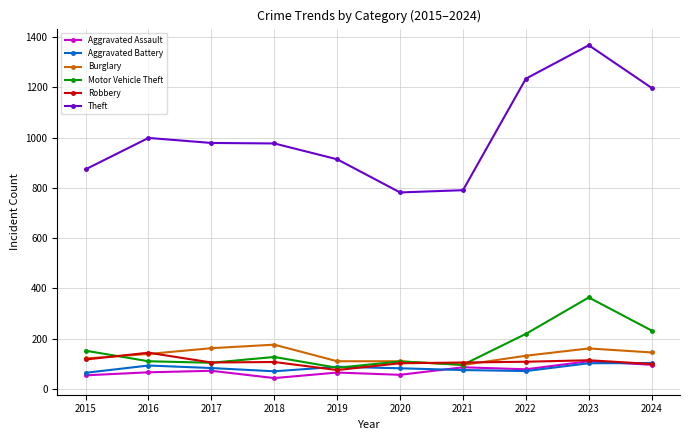

What is the difference between the highest and lowest values at 2019?

849